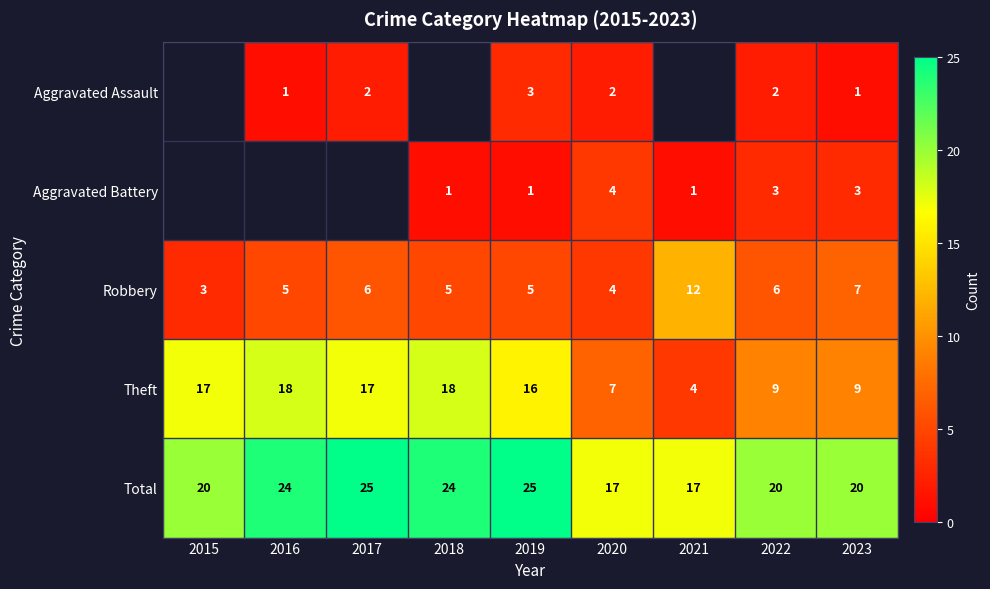

Rank the series at 2019 from lowest to highest value.

Aggravated Battery, Aggravated Assault, Robbery, Theft, Total